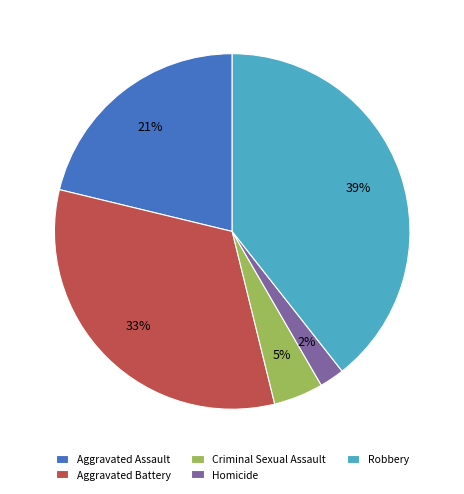

What percentage is the Criminal Sexual Assault slice, to the nearest percent?

5%